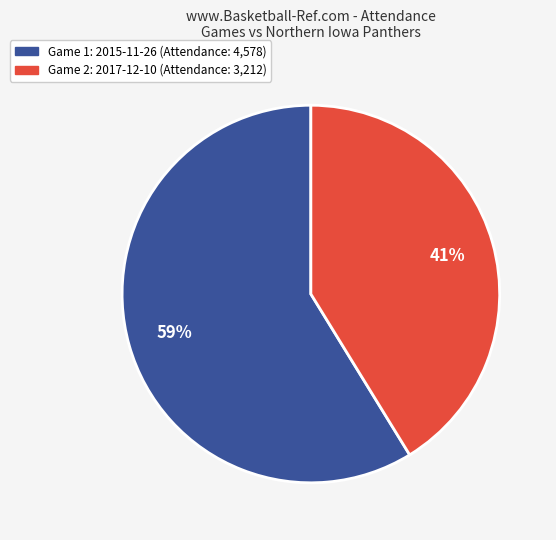

To the nearest percent, what is the average slice percentage?

50%